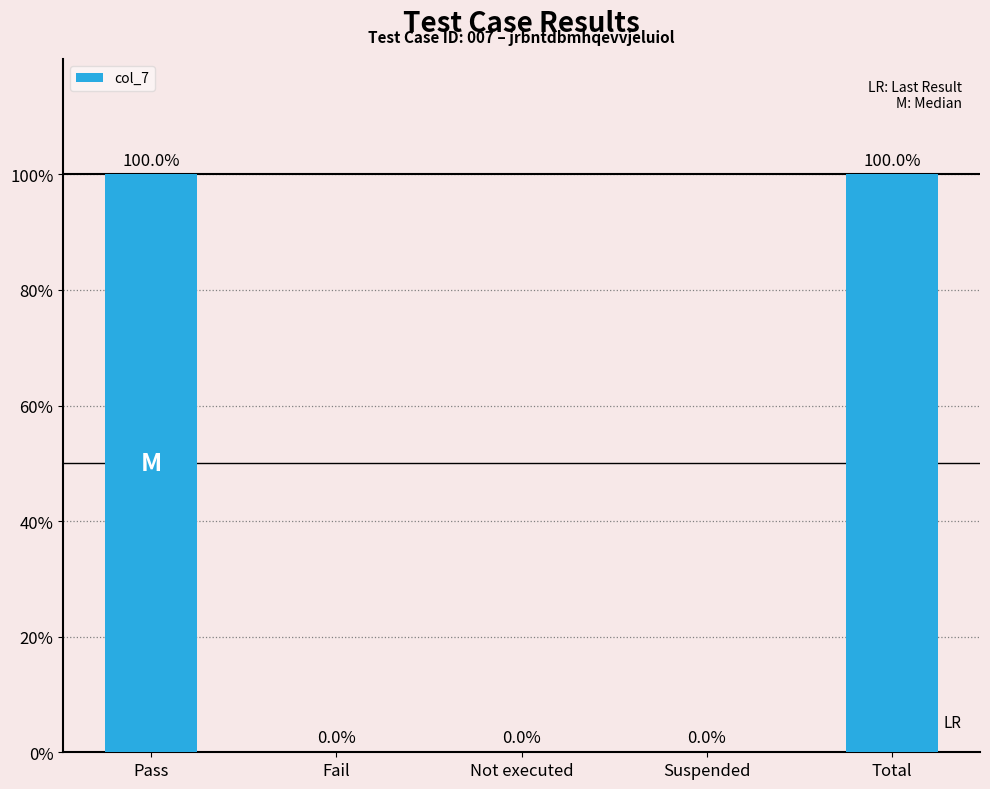

How many bars are there in total?

5